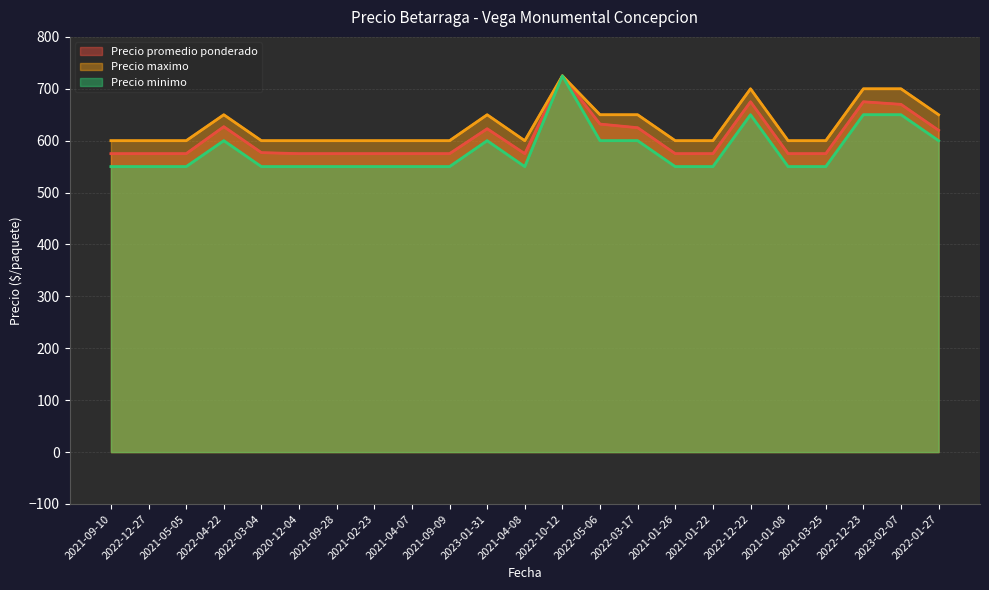

What are all the series names shown in the legend?

Precio promedio ponderado, Precio maximo, Precio minimo